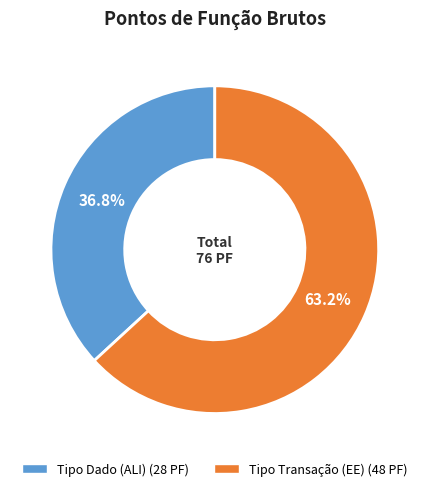

What is the smallest slice in the pie chart?

Tipo Dado (ALI)